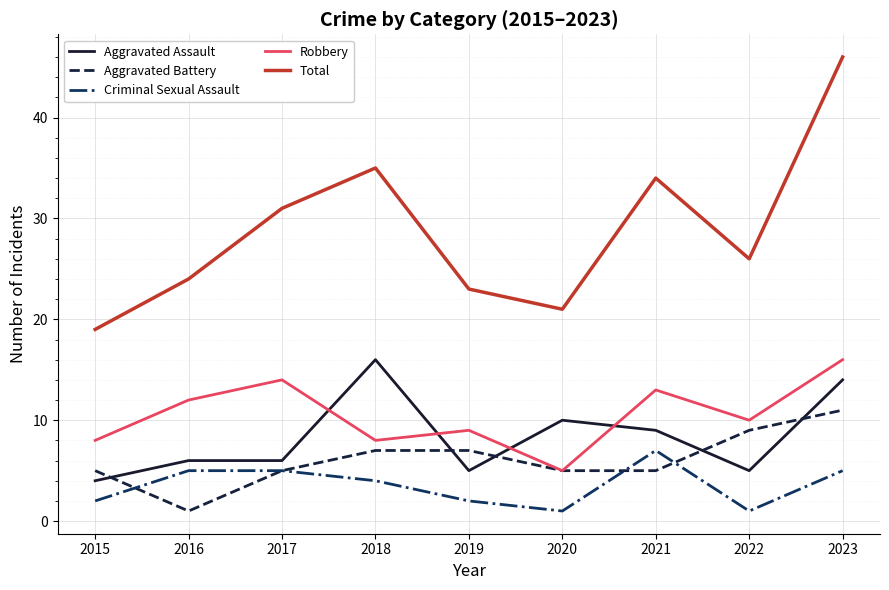

Reading left to right, list all the values displayed in this chart.

Aggravated Assault: 2015=4	2016=6	2017=6	2018=16	2019=5	2020=10	2021=9	2022=5	2023=14
Aggravated Battery: 2015=5	2016=1	2017=5	2018=7	2019=7	2020=5	2021=5	2022=9	2023=11
Criminal Sexual Assault: 2015=2	2016=5	2017=5	2018=4	2019=2	2020=1	2021=7	2022=1	2023=5
Robbery: 2015=8	2016=12	2017=14	2018=8	2019=9	2020=5	2021=13	2022=10	2023=16
Total: 2015=19	2016=24	2017=31	2018=35	2019=23	2020=21	2021=34	2022=26	2023=46